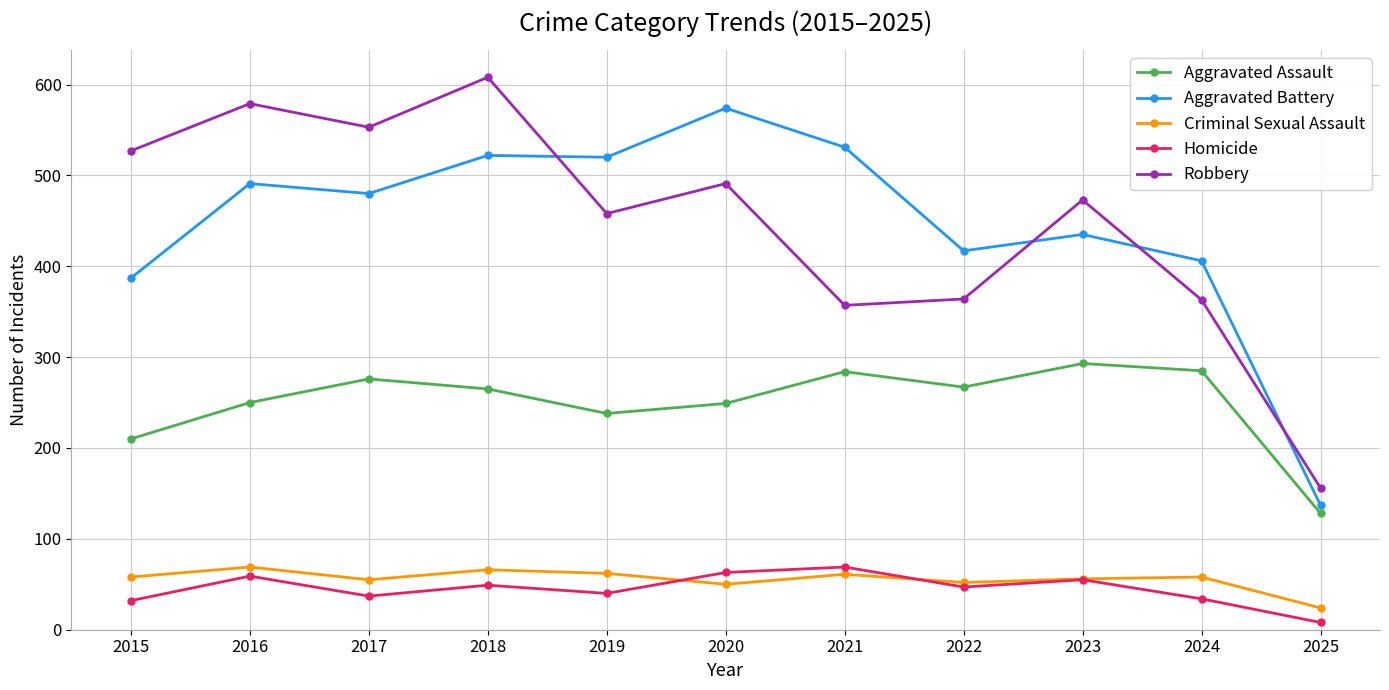

True or false: Criminal Sexual Assault has more than 2 interior local peaks.

True